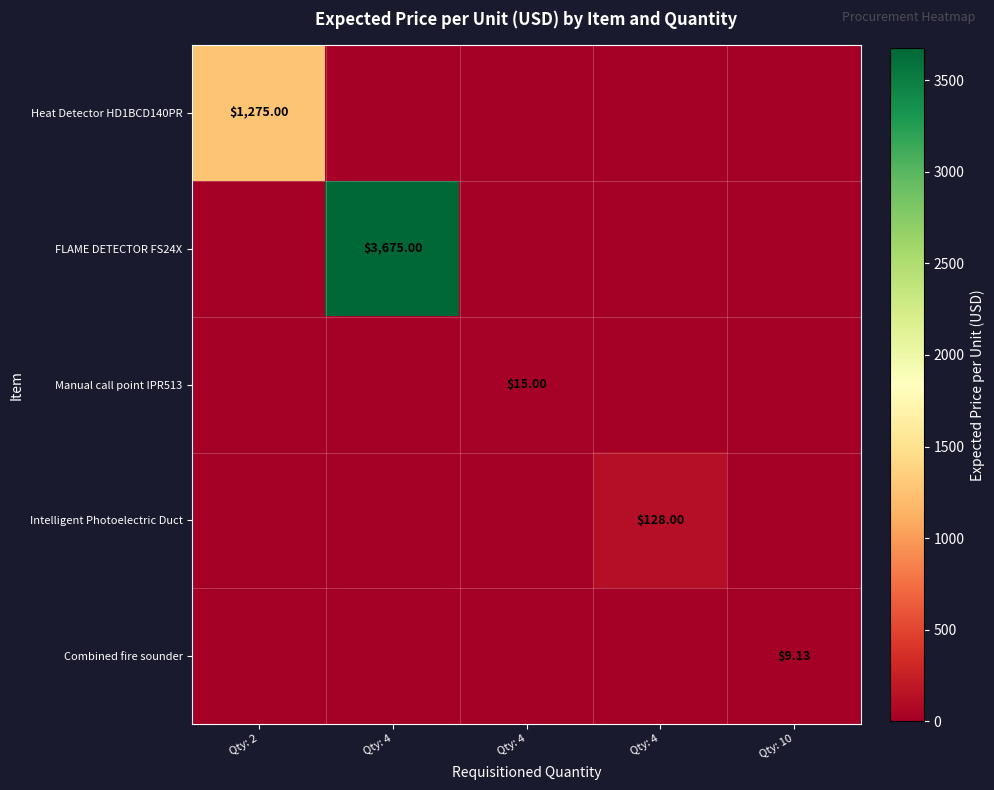

How many values in the Intelligent Photoelectric Duct series exceed 0?

1